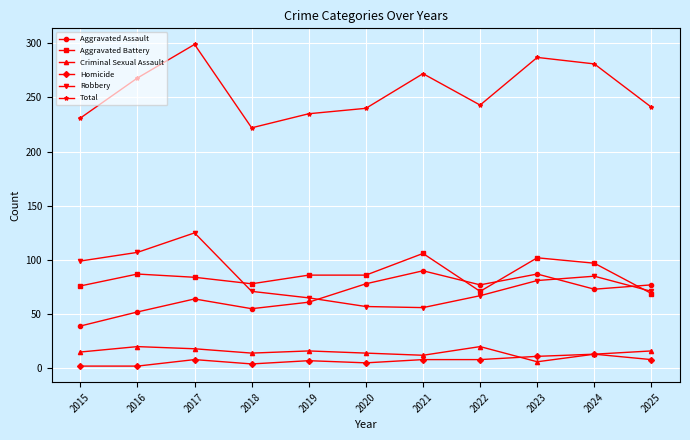

How many interior local peaks does the Total series have?

3